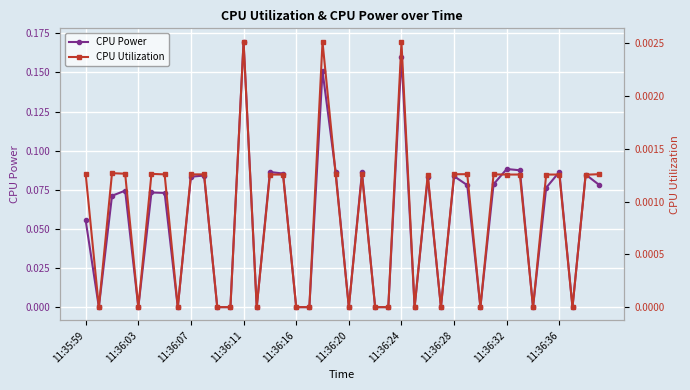

In CPU Power, how many points are higher than both neighbors (excluding endpoints)?

13